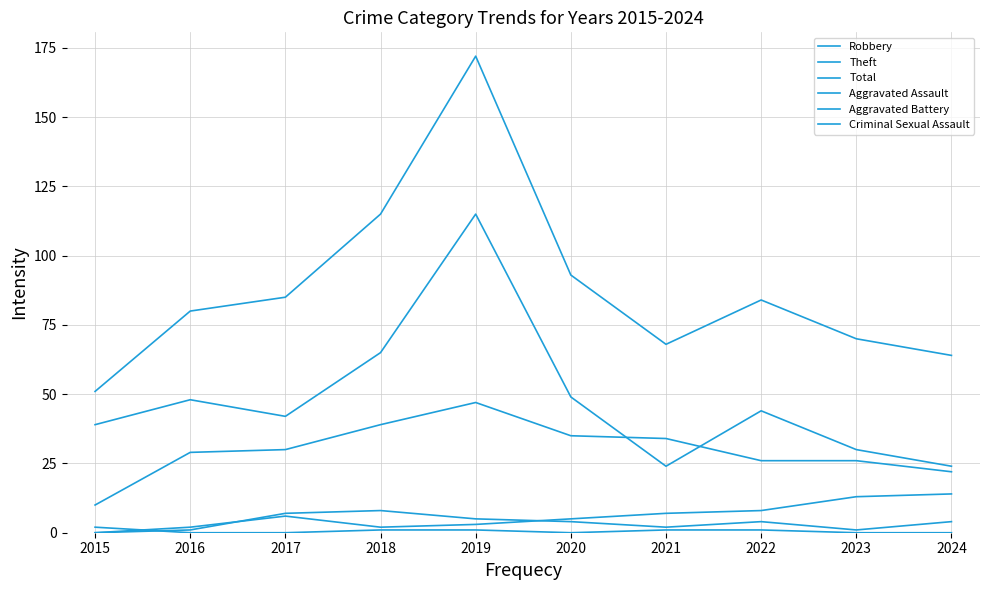

True or false: Total and Aggravated Assault intersect in this chart.

False